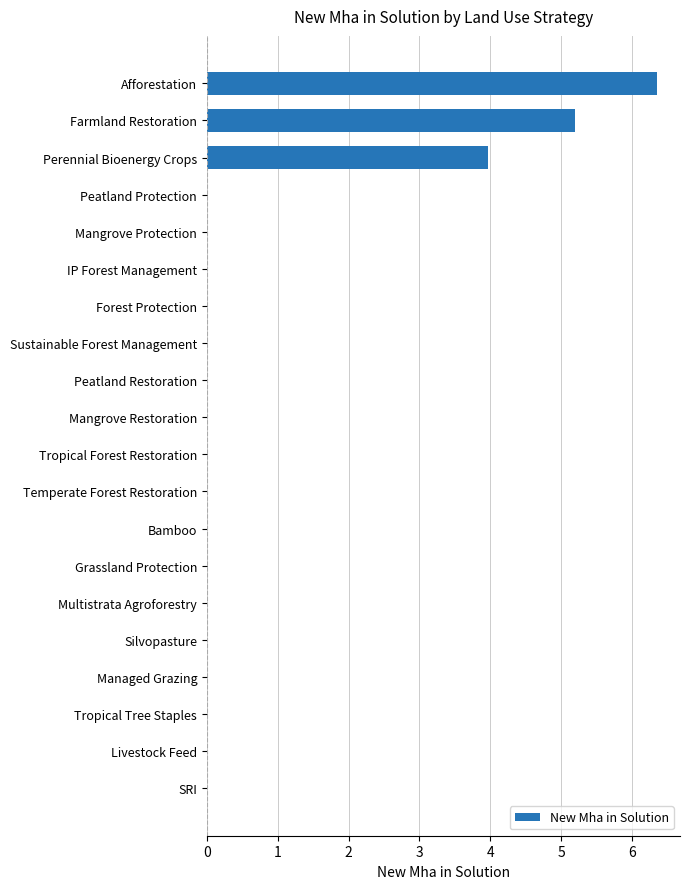

The value at Farmland Restoration is 5.2. True or false?

True